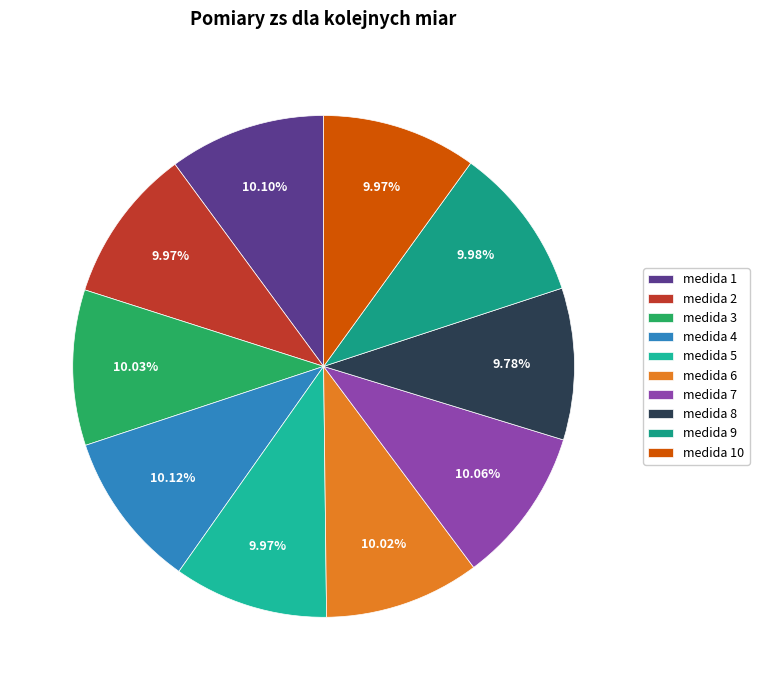

How many segments does this pie chart have?

10